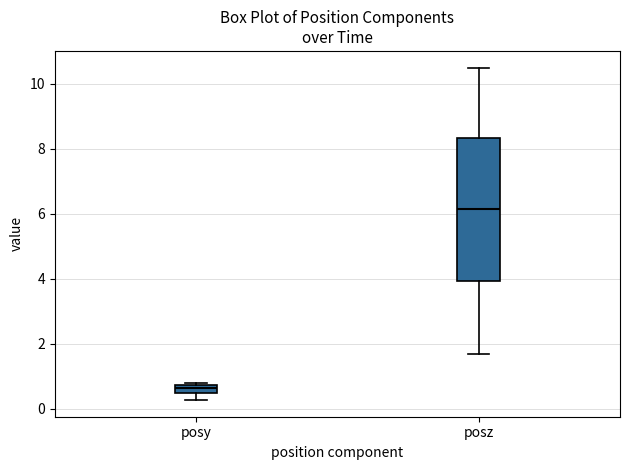

Where does the lower whisker of the box for posy end on the y-axis? The values are not printed on the chart, so give them approximately, as read against the axis.

0.2